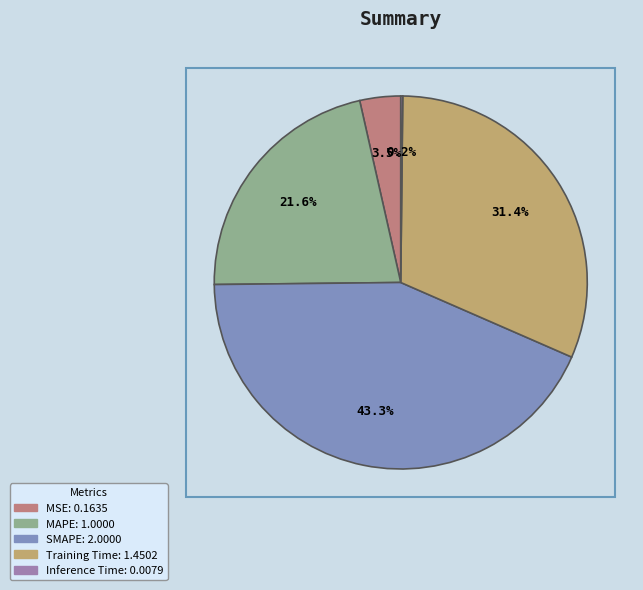

How many segments does this pie chart have?

5